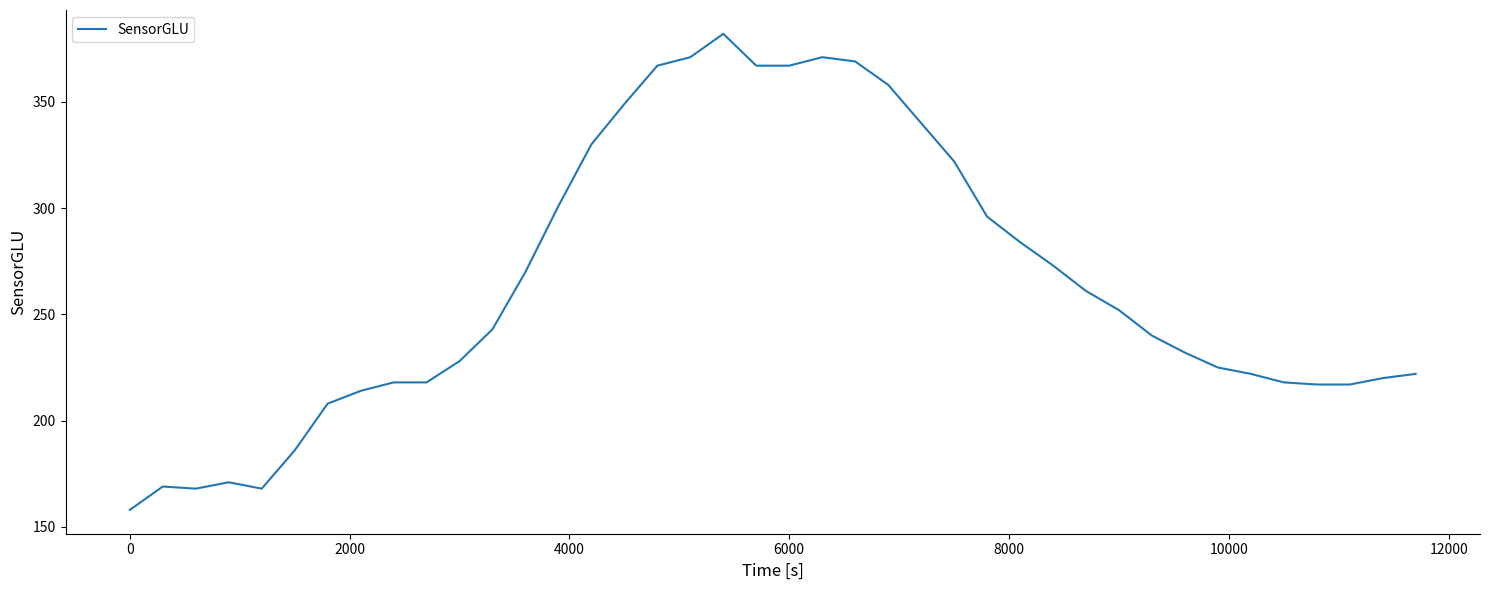

What is the maximum value shown in the chart?

382